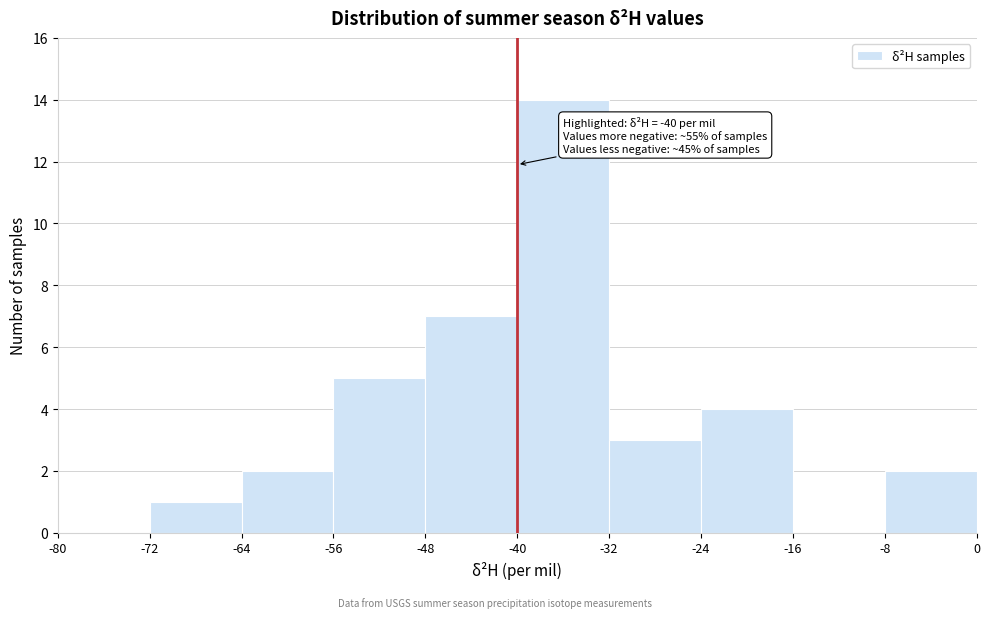

Over which range of the x-axis is the bar tallest?

-40 to -32